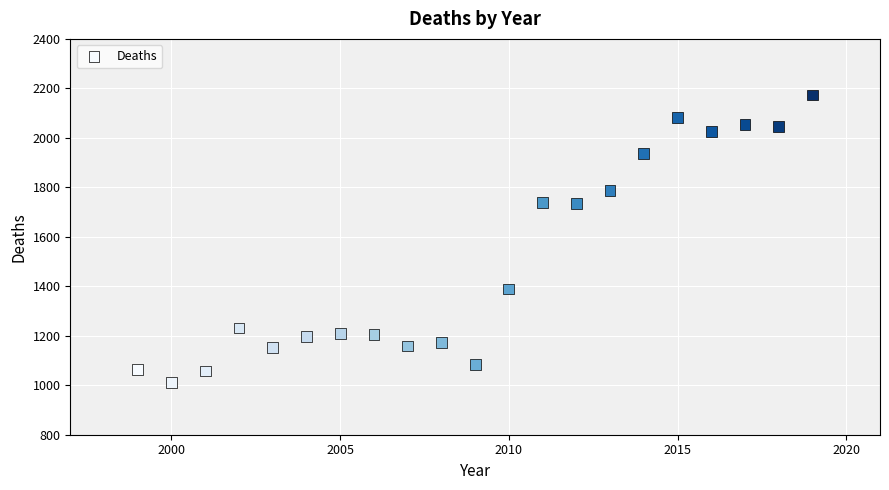

What is the range of Y values (max minus min)?

1161